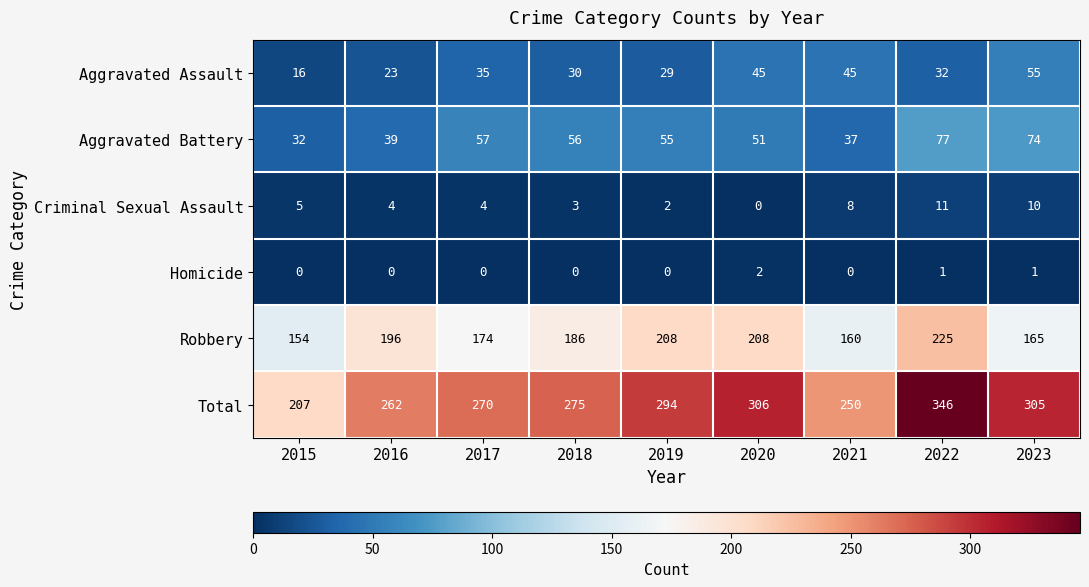

Is it true that Homicide equals 1 at 2023?

True